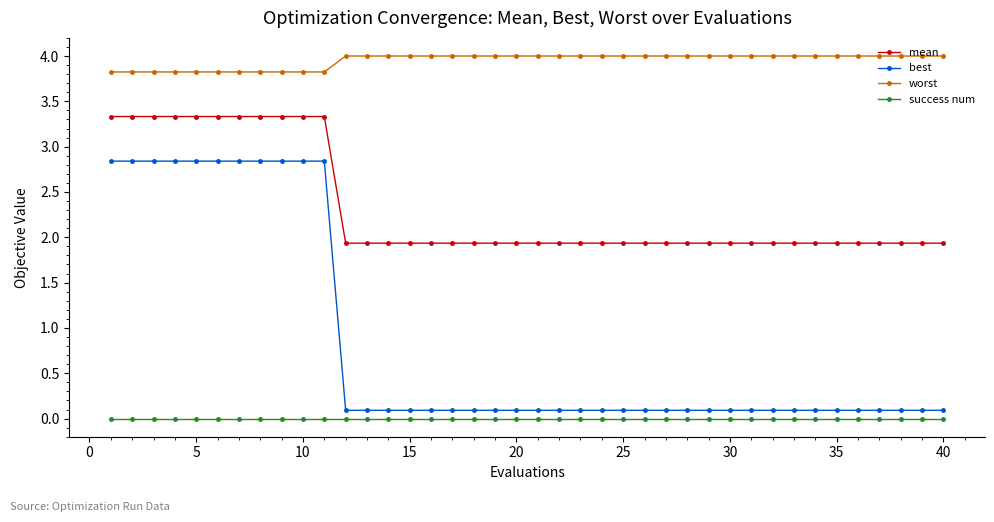

Rank the series by their average value, from highest to lowest.

worst, mean, best, success num